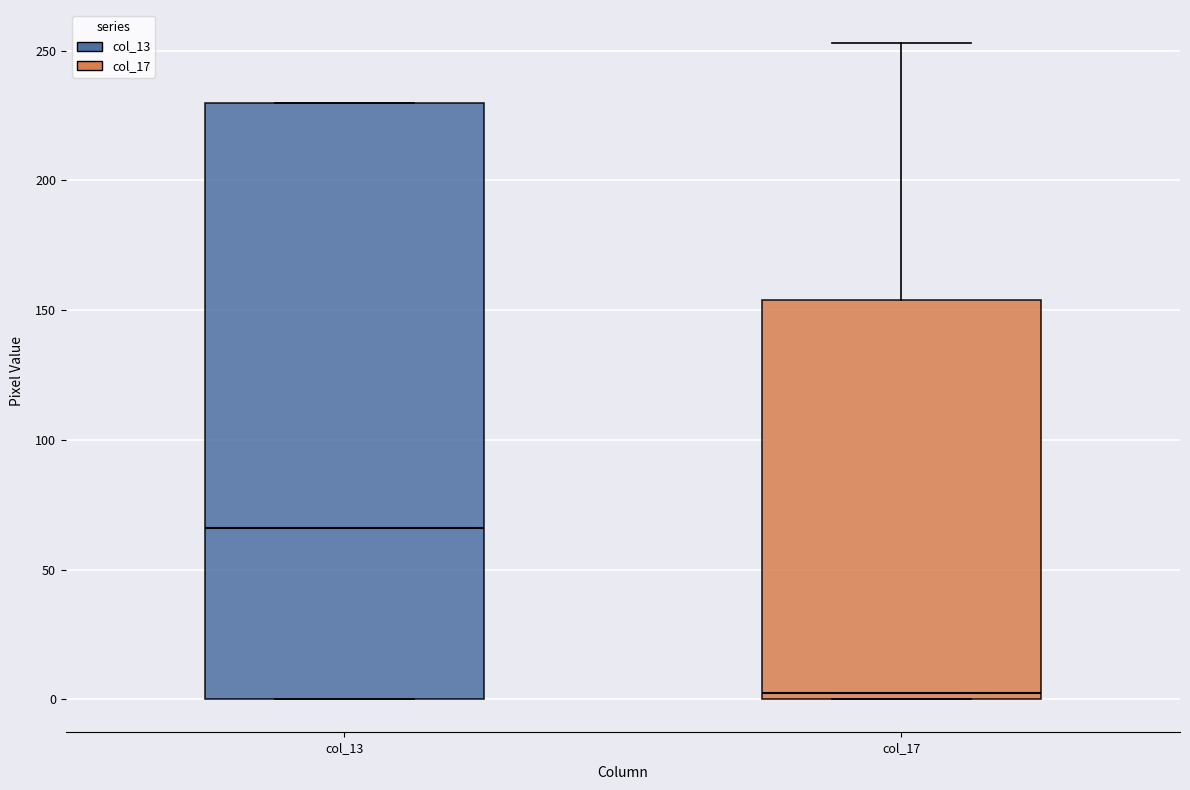

Where is the lower edge of the box for col_13 on the y-axis? The values are not printed on the chart, so give them approximately, as read against the axis.

0